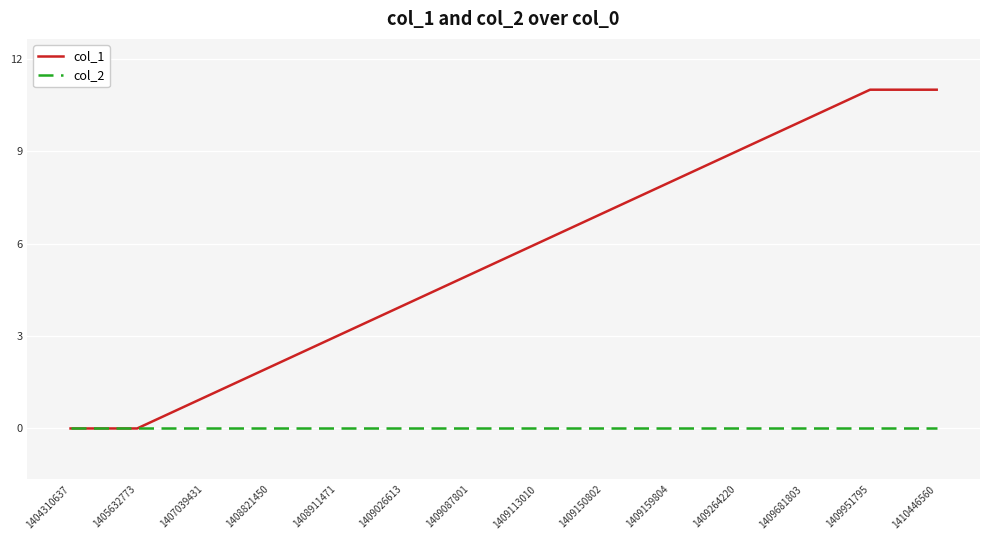

At 1409264220, list the series in order from largest to smallest.

col_1, col_2